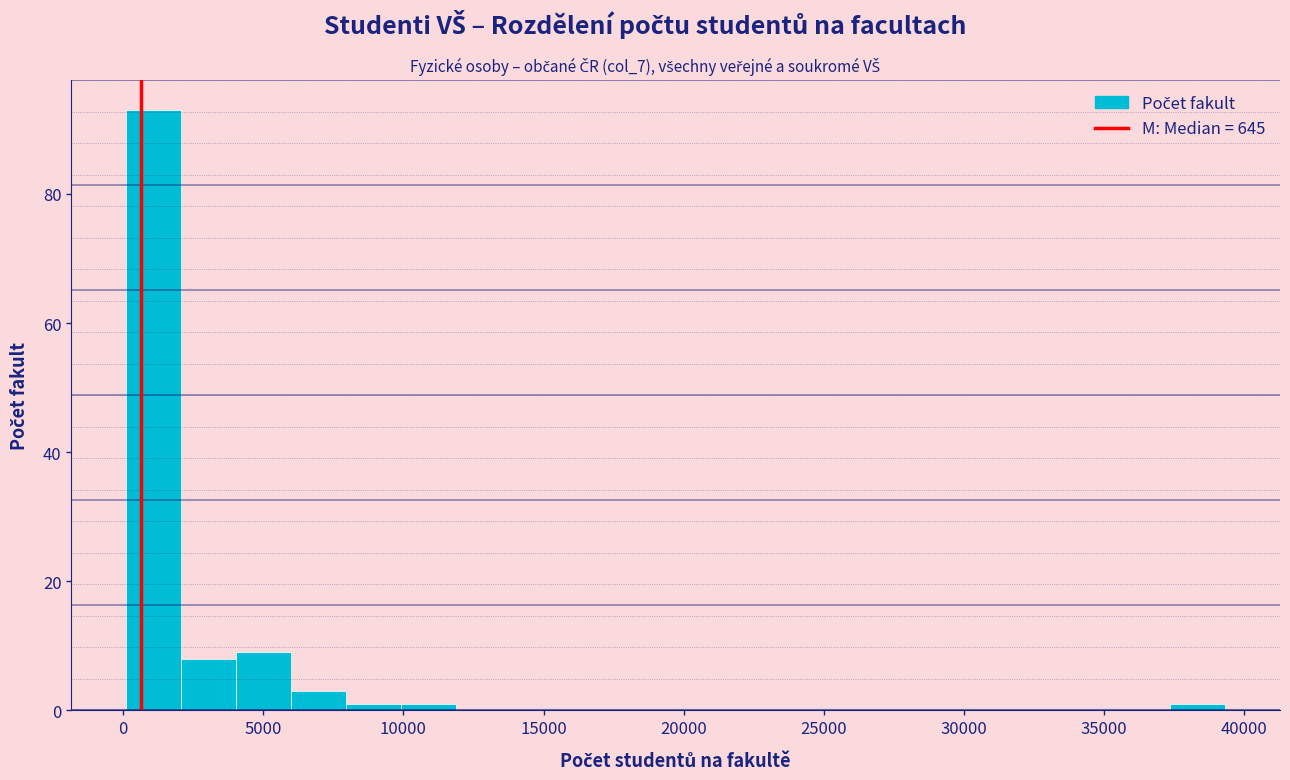

Around what value on the x-axis is the tallest bar? Give the approximate position of its centre, as read against the axis.

1000